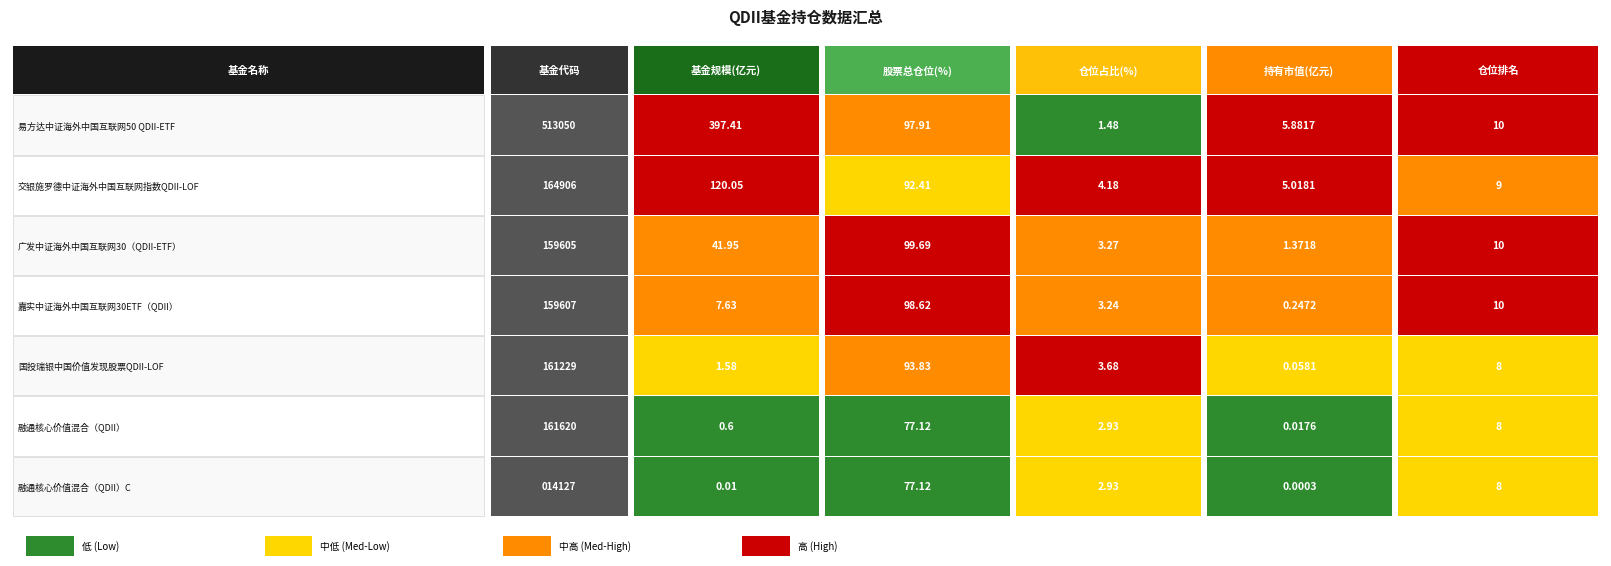

The 513050 series shows 10.0 at 4. True or false?

True